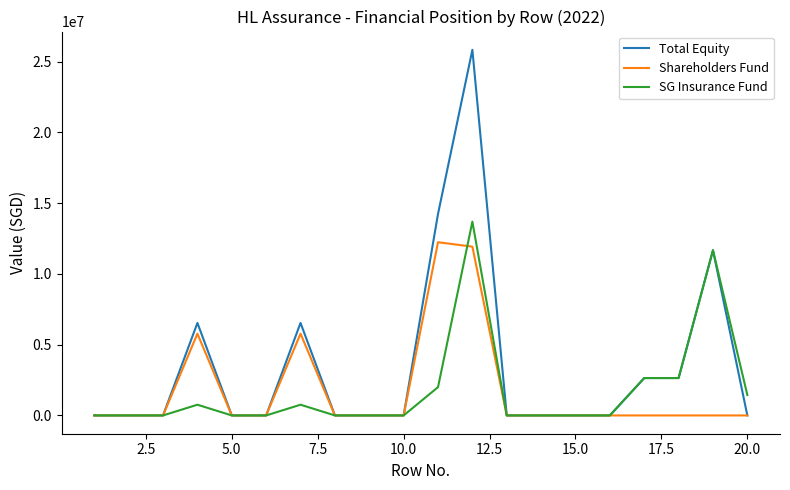

Reading right to left, list all the values displayed in this chart.

Total Equity: 0	11678080	2642543	2642543	0	0	0	0	25840825	14242024	0	0	0	6537753	0	0	6537753	0	0	0
Shareholders Fund: 0	0	0	0	0	0	0	0	11929501	12243018	0	0	0	5779660	0	0	5779660	0	0	0
SG Insurance Fund: 1445507	11677840	2642543	2642543	0	0	0	0	13697838	1999006	0	0	0	758093	0	0	758093	0	0	0